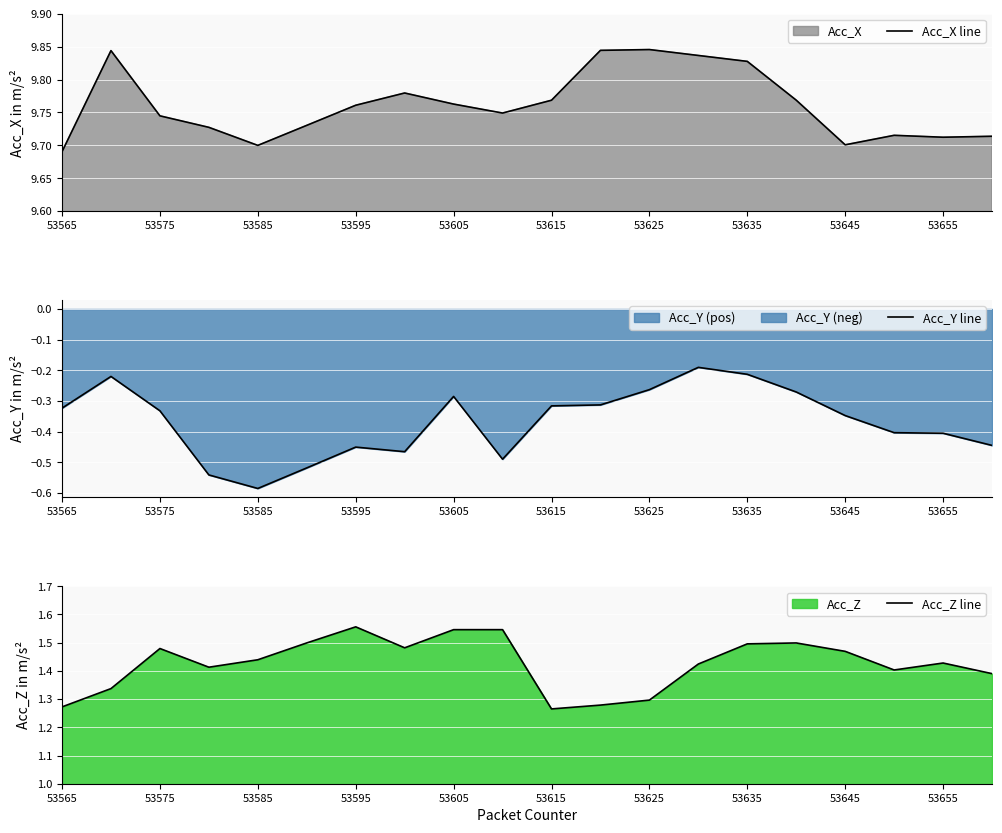

Reading left to right, transcribe all the data shown in this chart.

Acc_X line: 9.7	9.8	9.7	9.7	9.7	9.7	9.8	9.8	9.8	9.7	9.8	9.8	9.8	9.8	9.8	9.8	9.7	9.7	9.7	9.7
Acc_Y line: -0.3	-0.2	-0.3	-0.5	-0.6	-0.5	-0.5	-0.5	-0.3	-0.5	-0.3	-0.3	-0.3	-0.2	-0.2	-0.3	-0.3	-0.4	-0.4	-0.4
Acc_Z line: 1.3	1.3	1.5	1.4	1.4	1.5	1.6	1.5	1.5	1.5	1.3	1.3	1.3	1.4	1.5	1.5	1.5	1.4	1.4	1.4